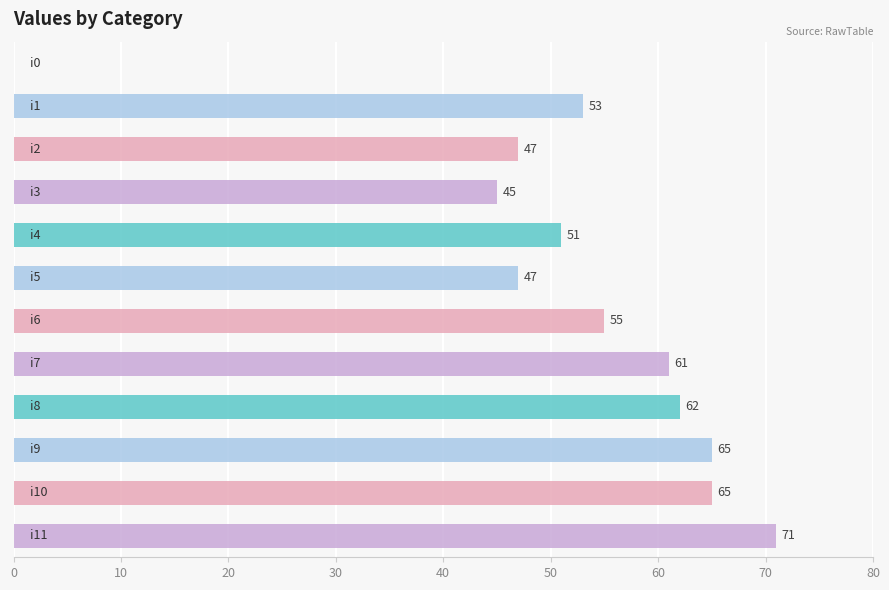

What is the sum of all values?

622